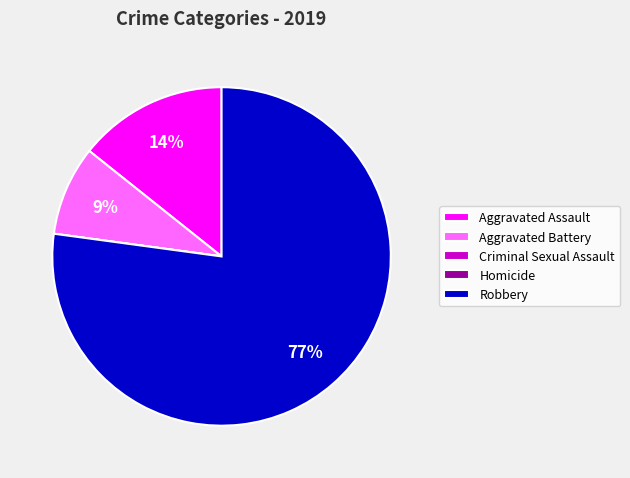

To the nearest percent, what portion does Robbery represent?

77%